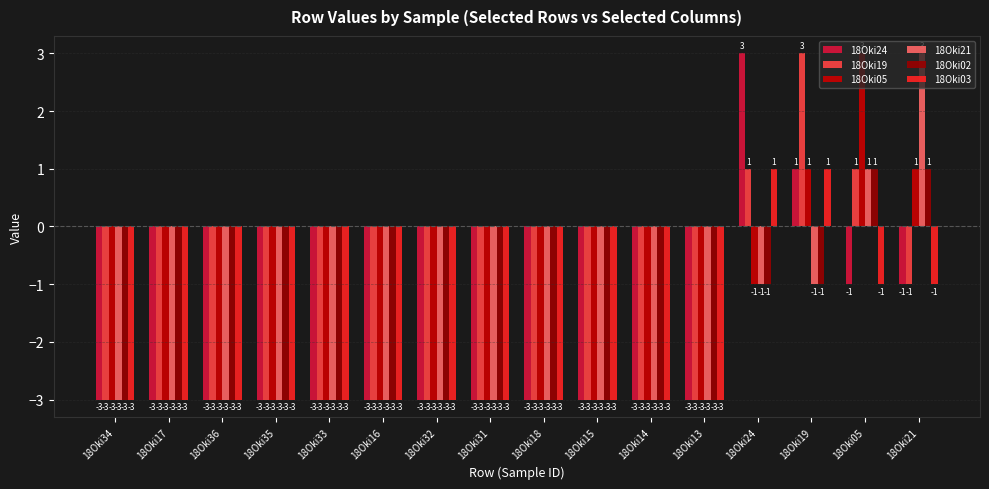

What is the highest value of the 18Oki03 series?

1